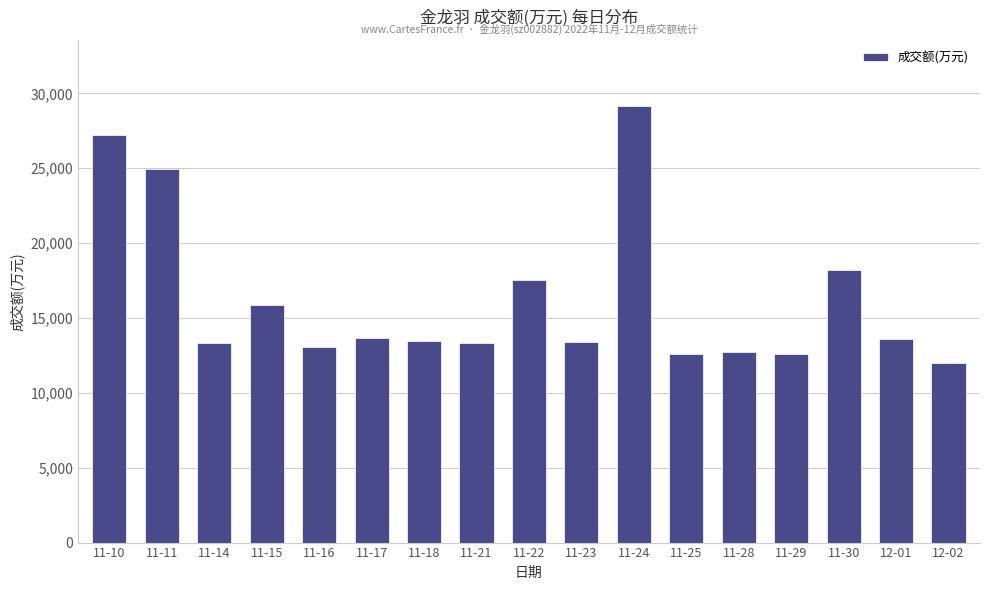

What value does the data have at 11-24?

29191